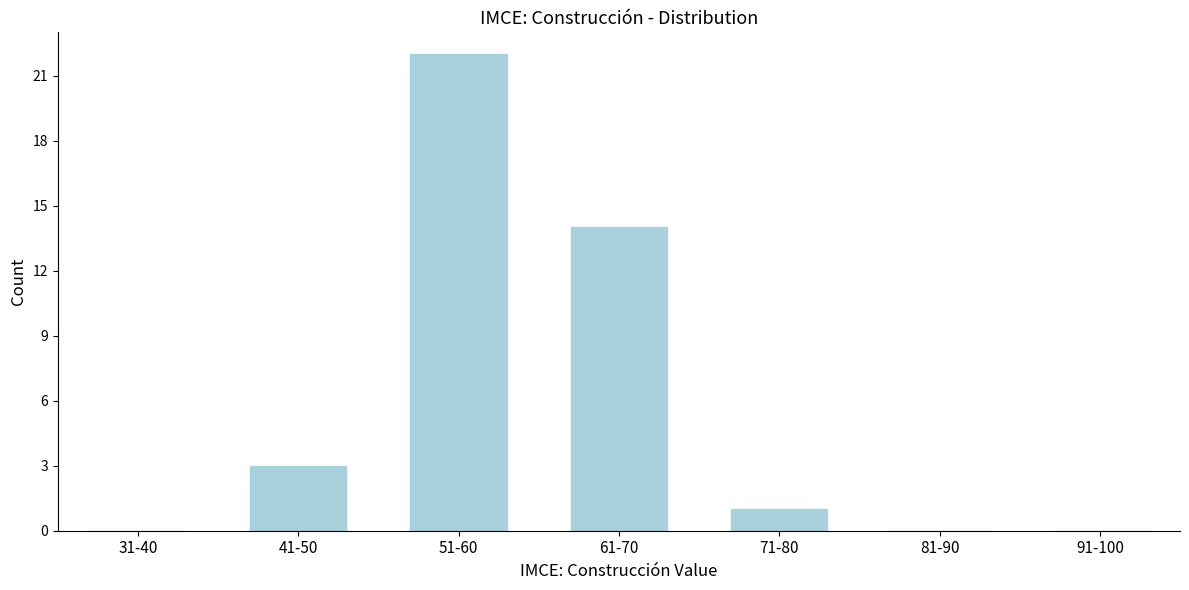

Reading left to right, what are all the values shown in this chart?

31-40=0	41-50=3	51-60=22	61-70=14	71-80=1	81-90=0	91-100=0